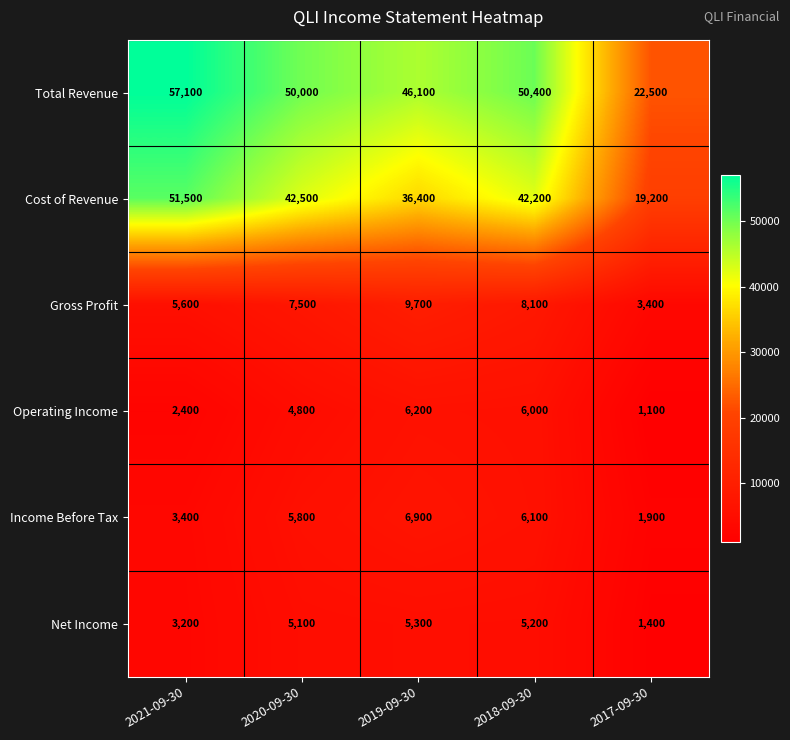

Where does the Cost of Revenue series first go above 42200?

2021-09-30